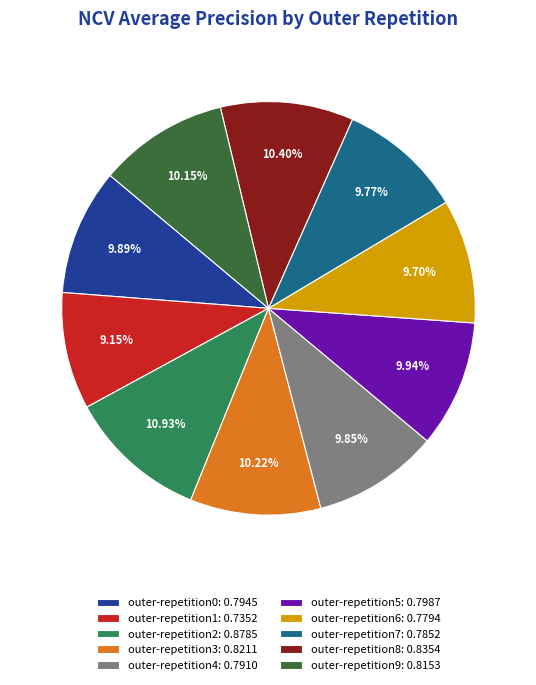

What is the smallest slice in the pie chart?

outer-repetition1